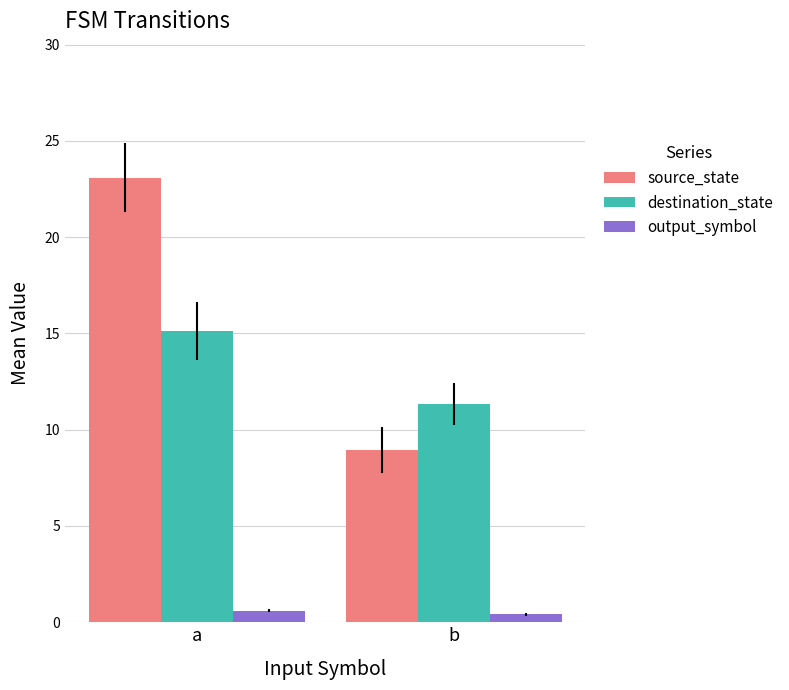

What is the value of the output_symbol bar at the 2nd from the left?

0.4